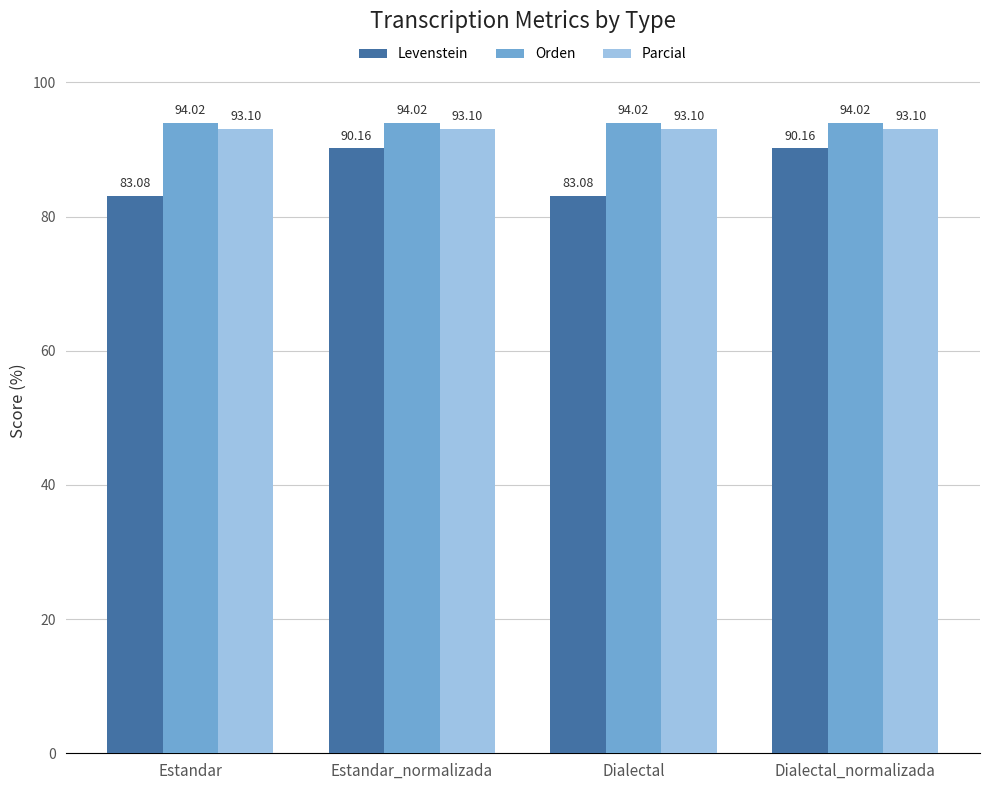

The value of Orden at Dialectal is 50.8. True or false?

False